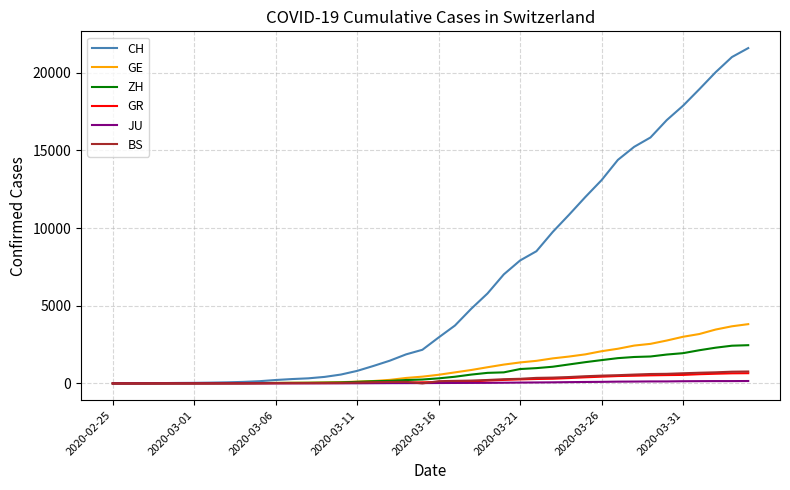

Which series has the largest range (max minus min)?

CH